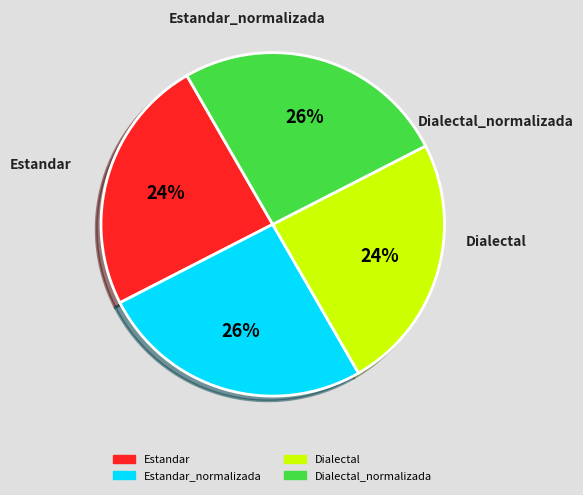

To the nearest percent, what is the average slice percentage?

25%